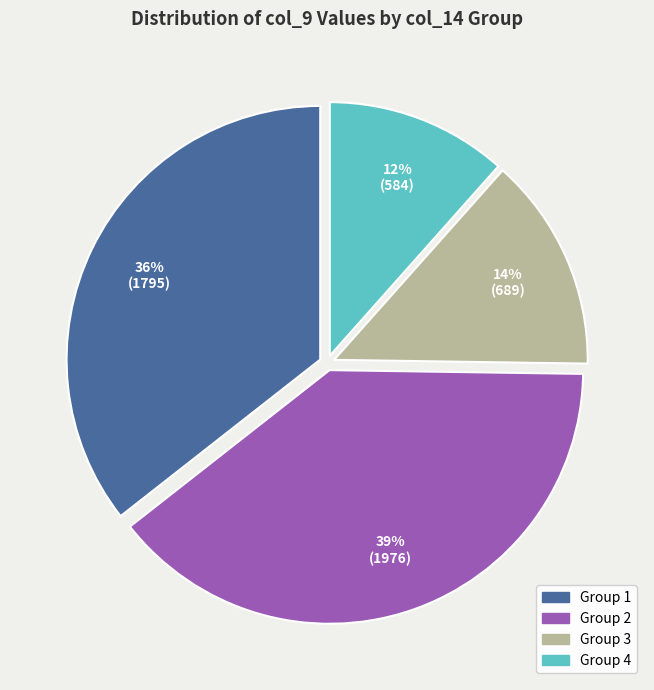

Is there any slice that represents more than half of the pie?

No